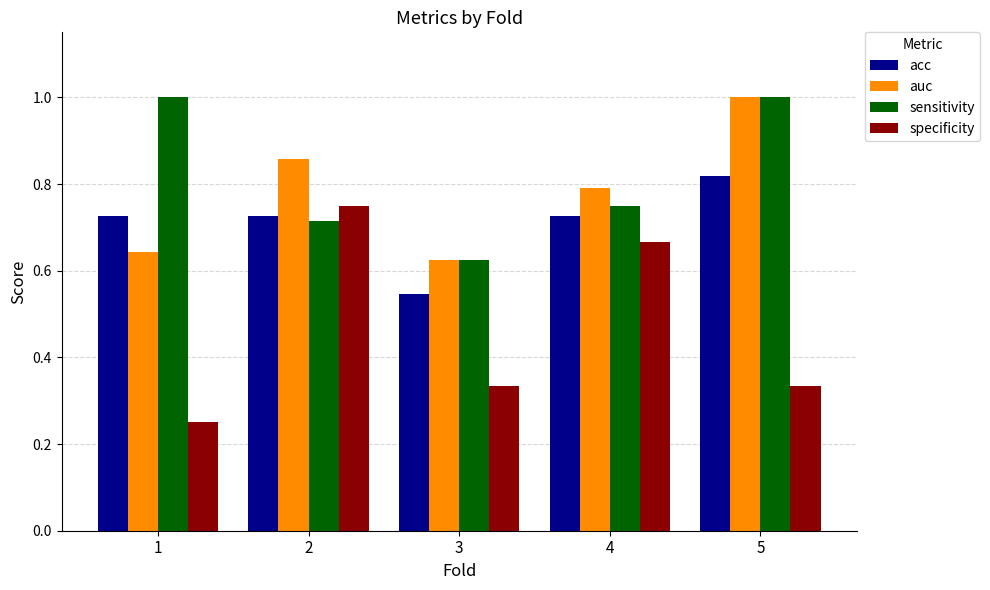

Between 1 and 3, which series saw the biggest shift?

sensitivity